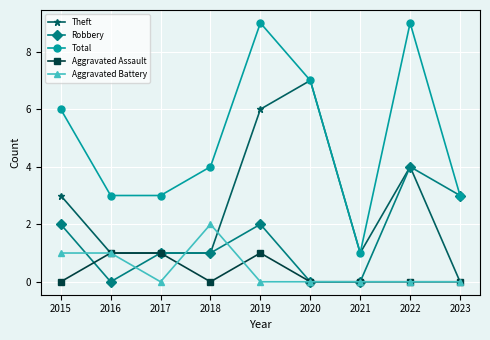

At which category does Total reach its first local peak?

2019